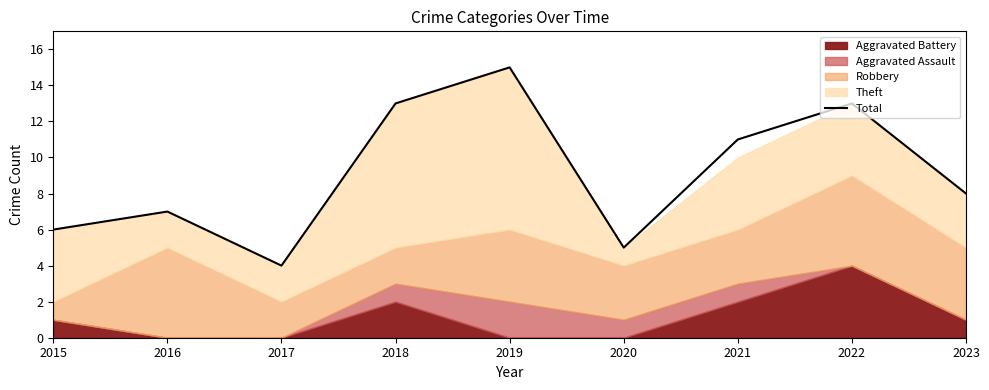

Does the chart have visible grid lines?

No